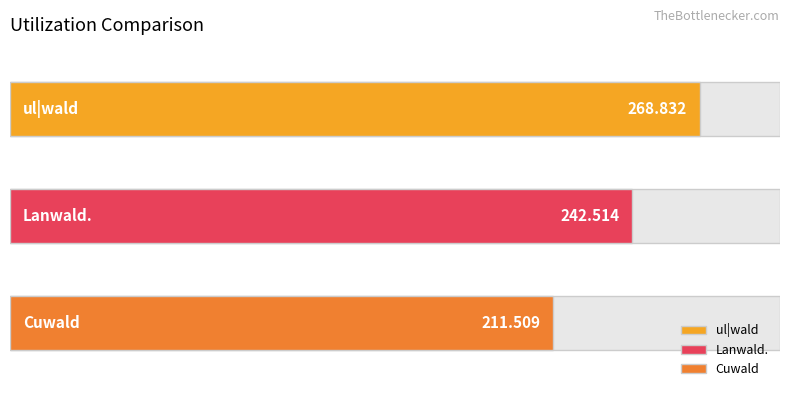

Between ul|wald and Lanwald., which is larger?

ul|wald